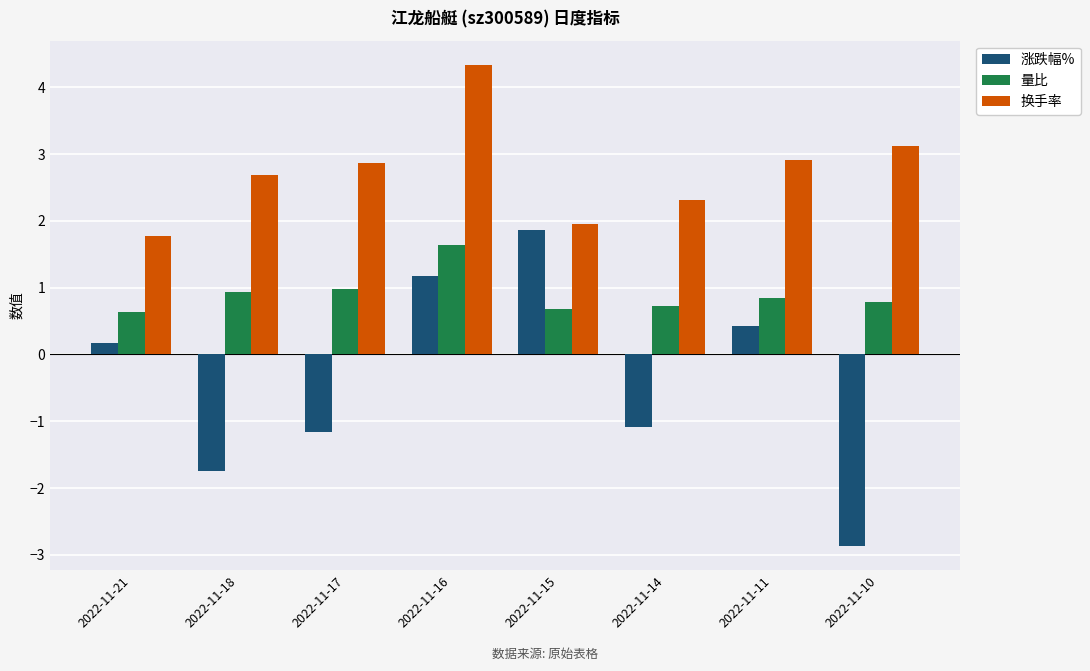

What is the difference between the 换手率 values at 2022-11-17 and 2022-11-14?

0.6